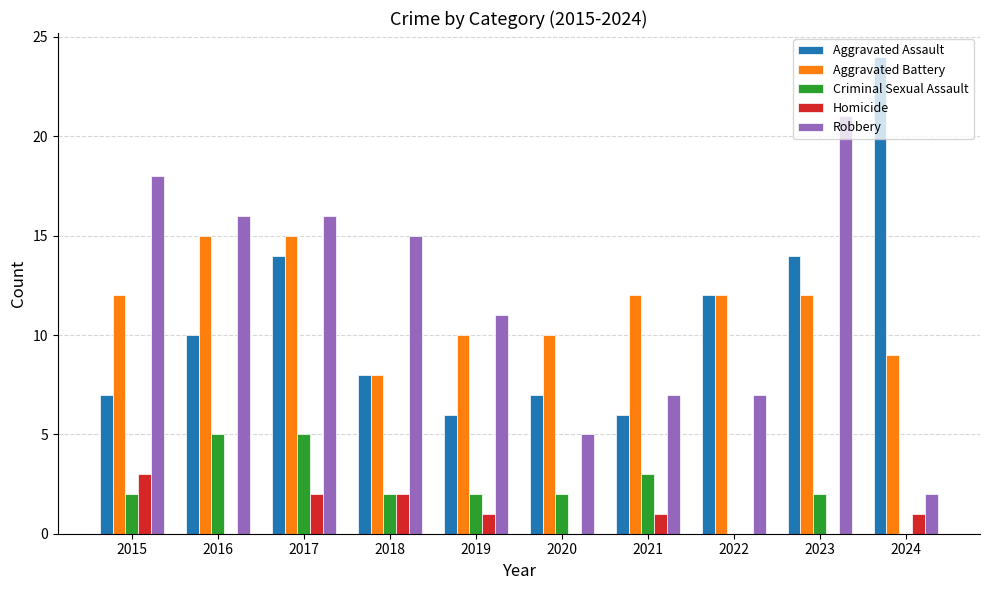

What is the difference between the Homicide values at 2021 and 2022?

1